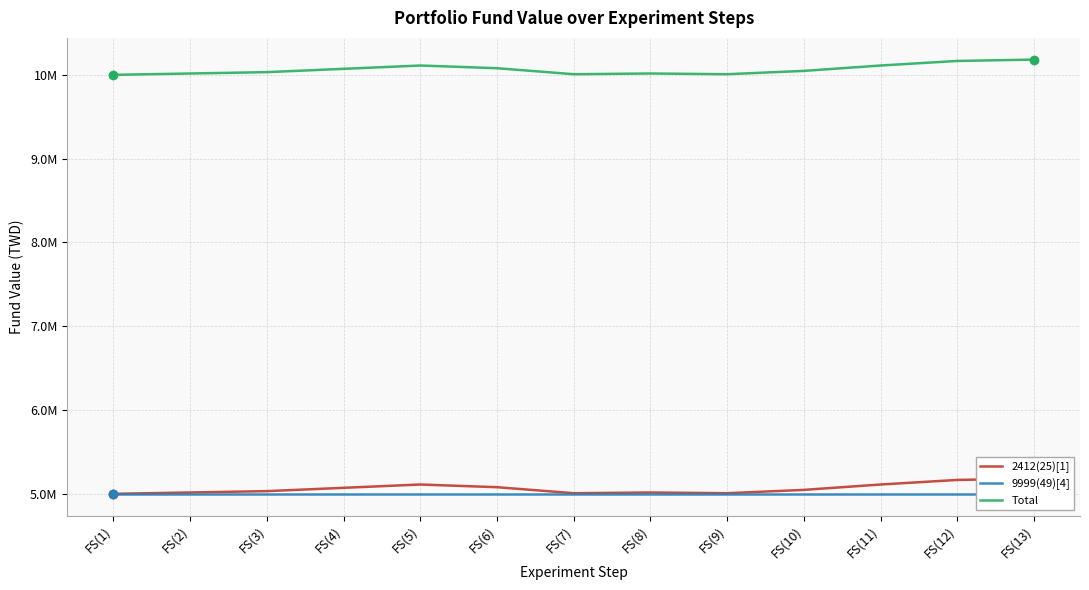

Which category has the lowest value in the 9999(49)[4] series?

FS(1)